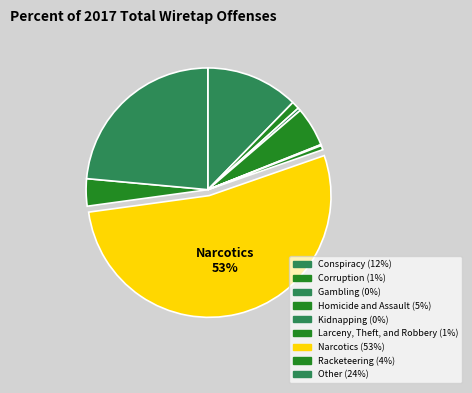

What is the smallest slice in the pie chart?

Kidnapping